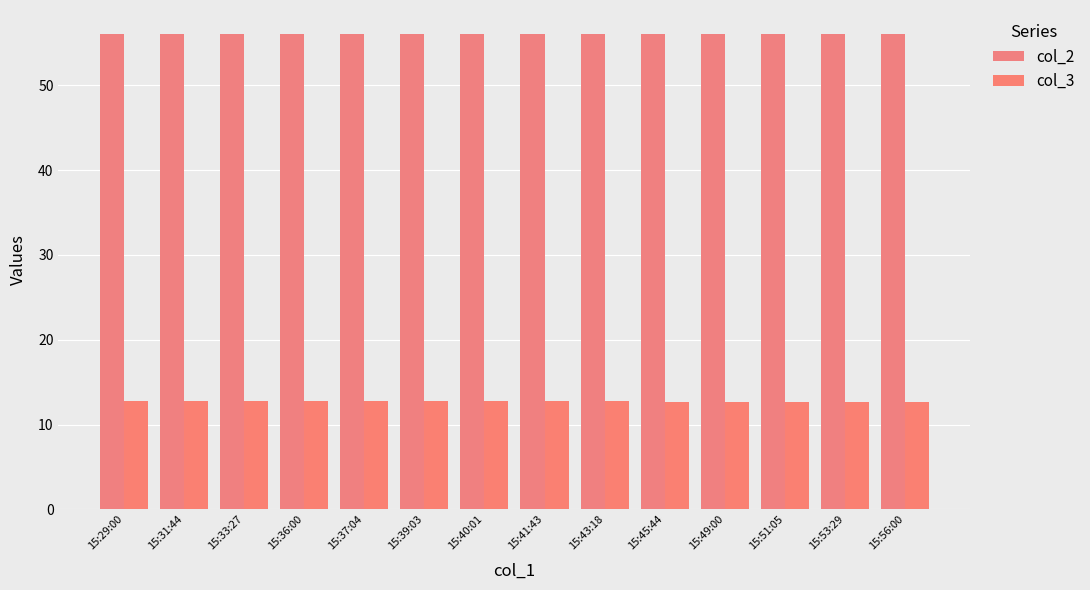

How many series are shown in this chart?

2